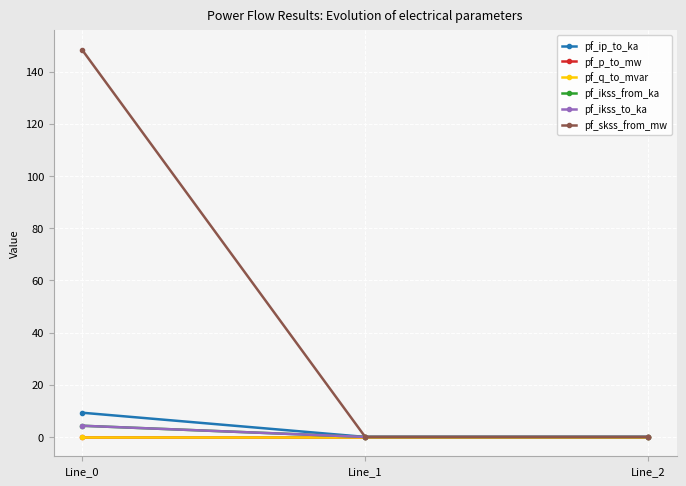

Does the chart display data point markers on the line(s)?

Yes